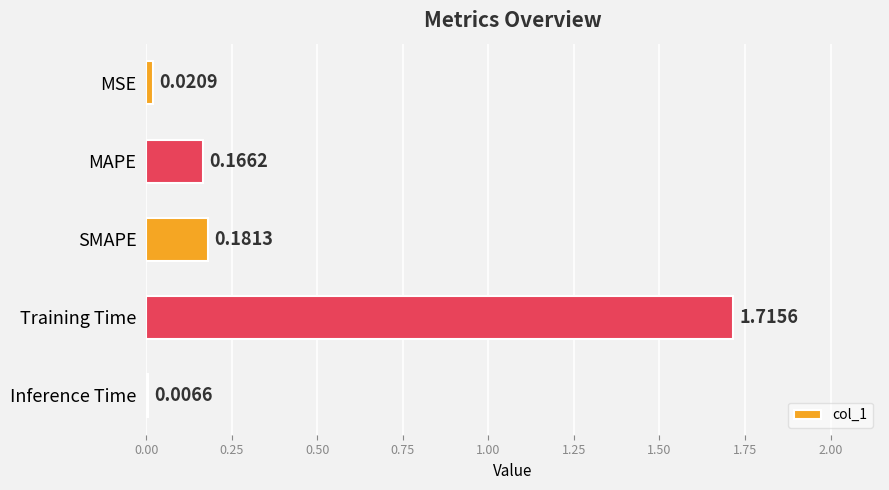

What is the label of the 5th bar from the bottom?

MSE